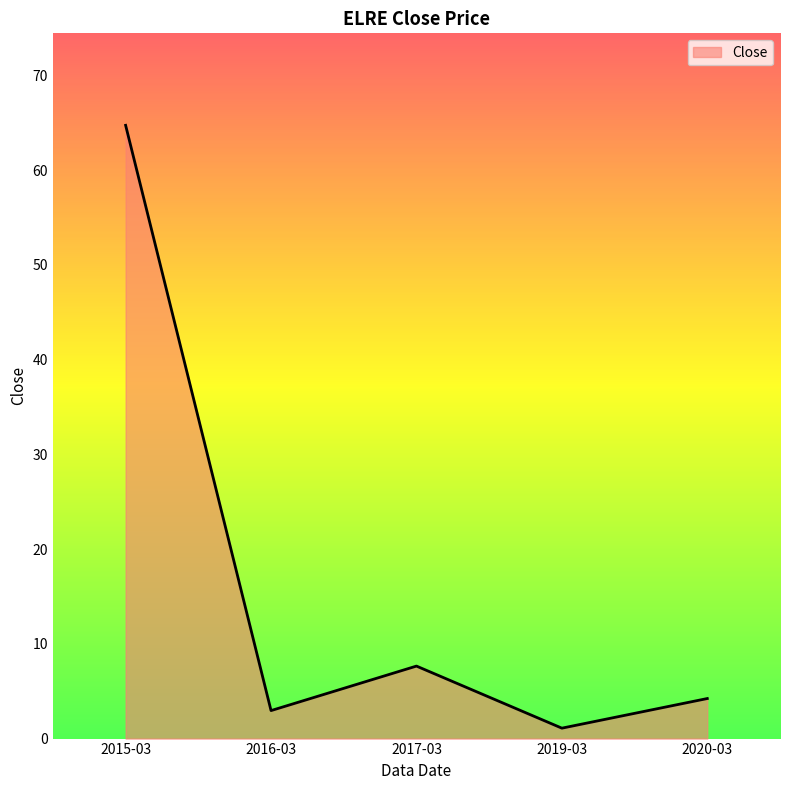

Reading left to right, what are all the values shown in this chart?

64.7	3.0	7.7	1.1	4.2